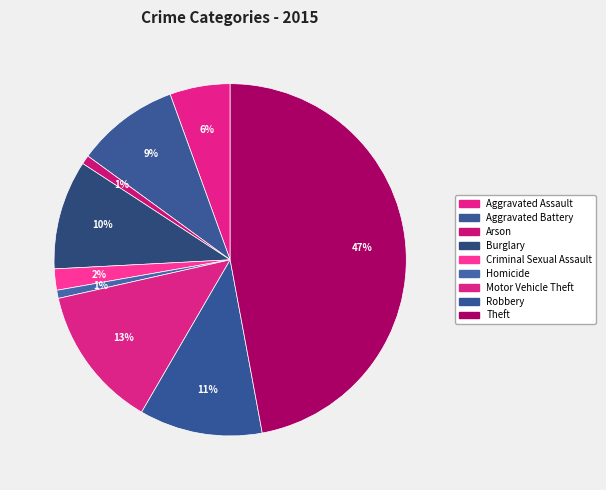

To the nearest percent, what is the average slice percentage?

11%